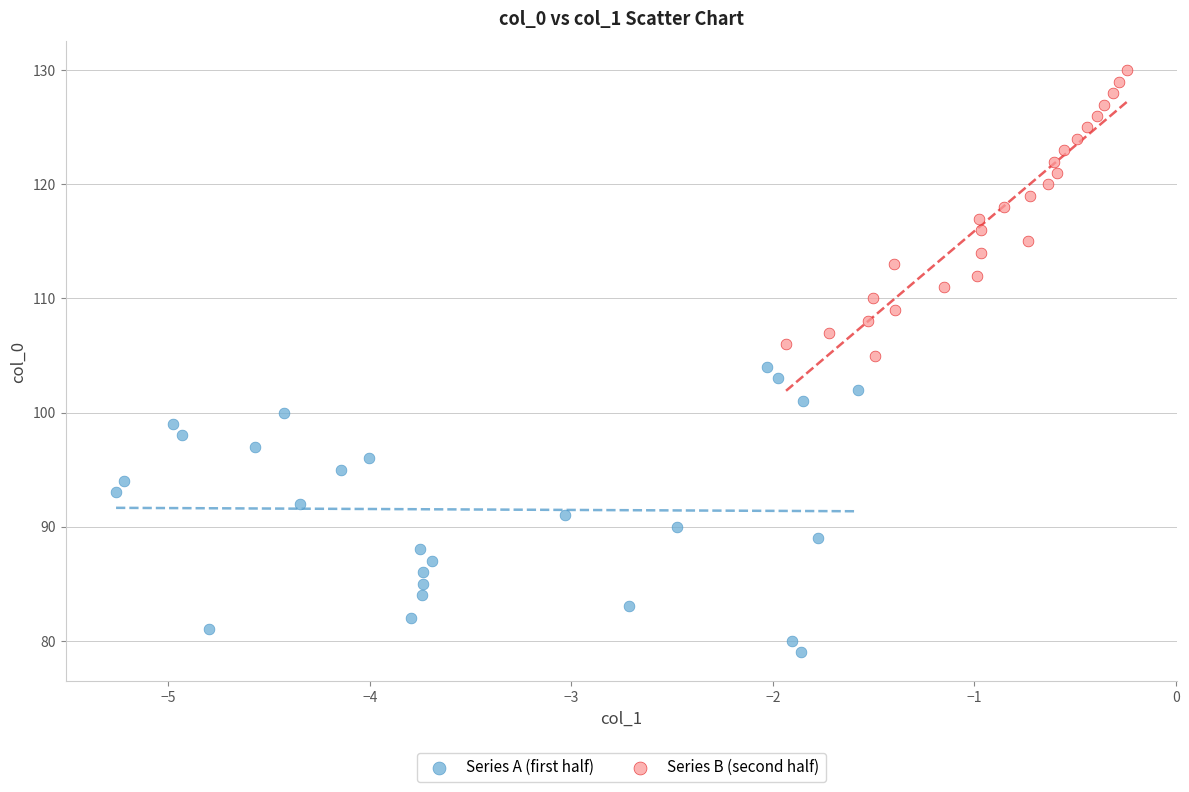

Which series reaches the maximum Y coordinate?

Series B (second half)